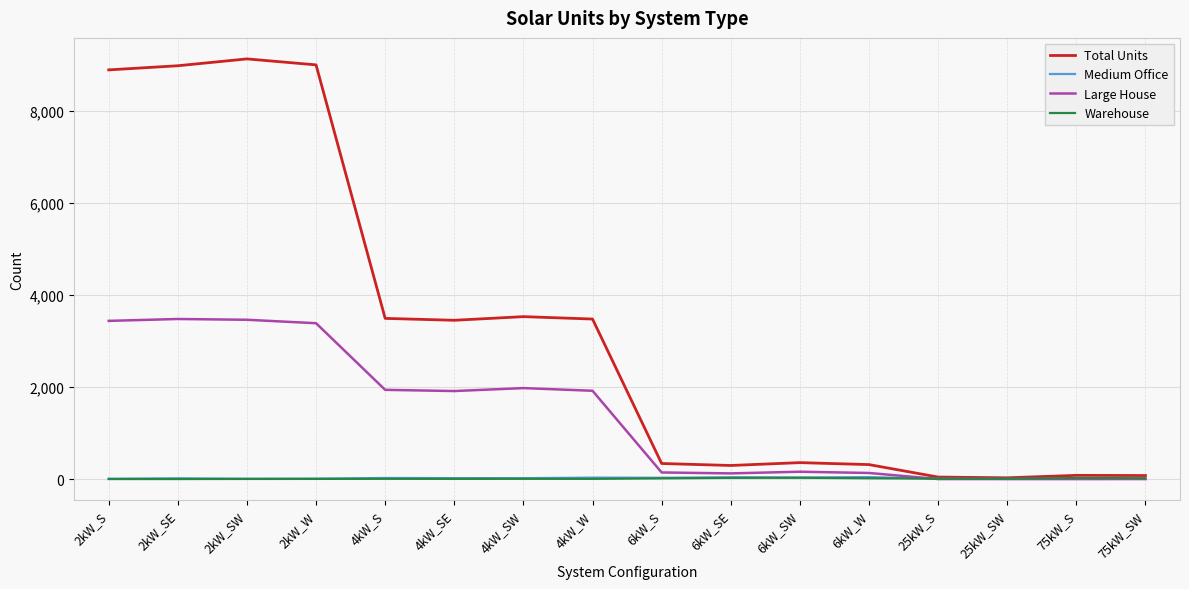

In Warehouse, how many points are higher than both neighbors (excluding endpoints)?

4